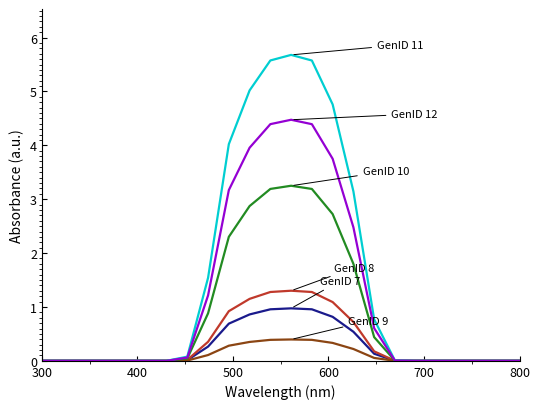

What is the maximum value shown in the chart?

5.7